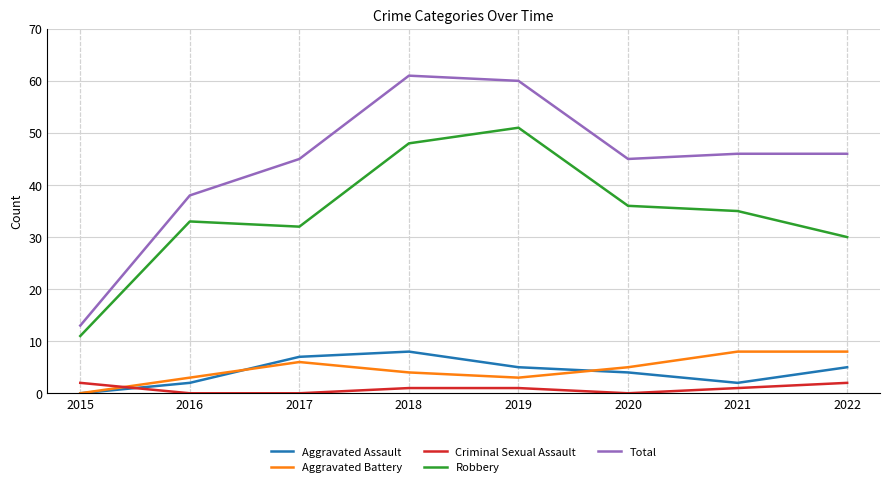

Does the chart have visible grid lines?

Yes